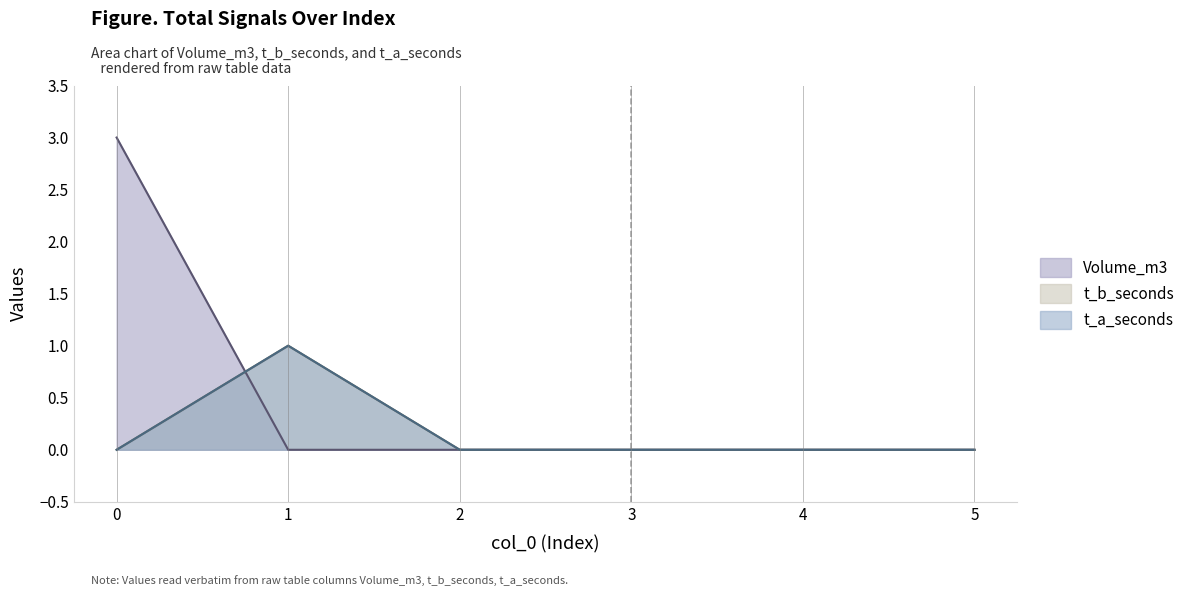

The value of Volume_m3 at 2 is 1. True or false?

False